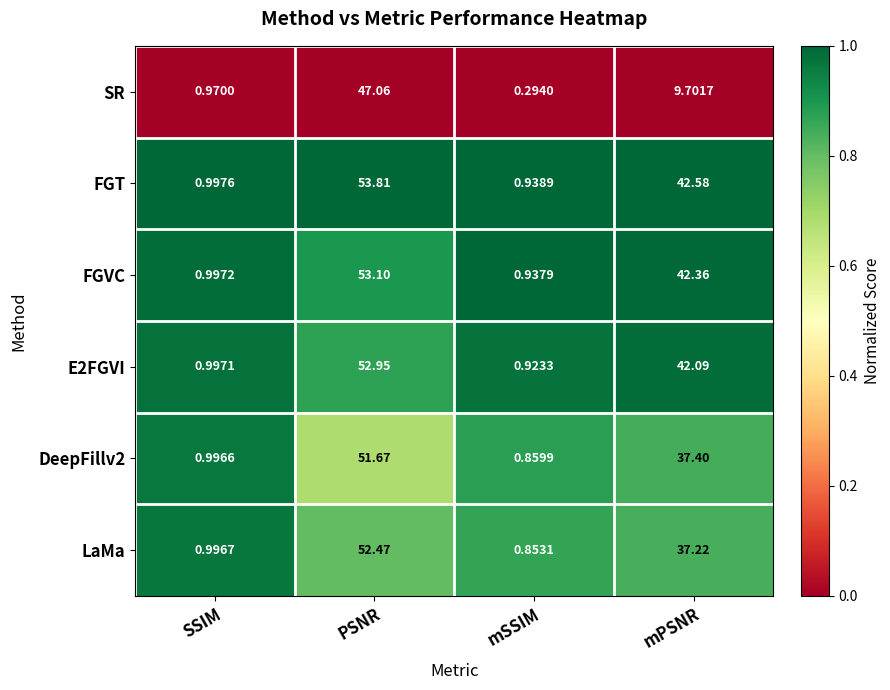

Is the value of DeepFillv2 at PSNR greater than the value of LaMa at mSSIM?

Yes